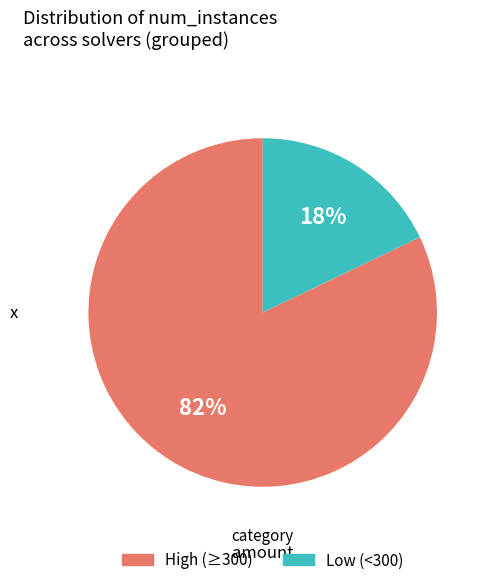

To the nearest percent, what is the difference between the largest and smallest slice percentages?

64%